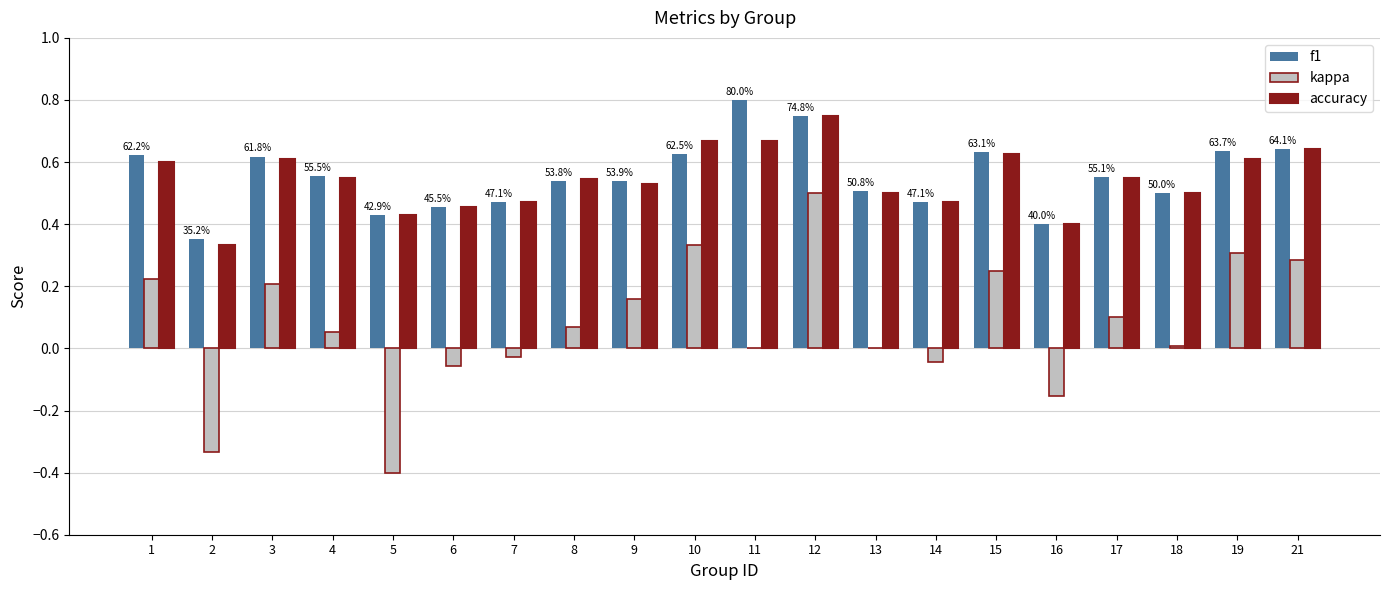

What is the sum of all accuracy values?

10.9